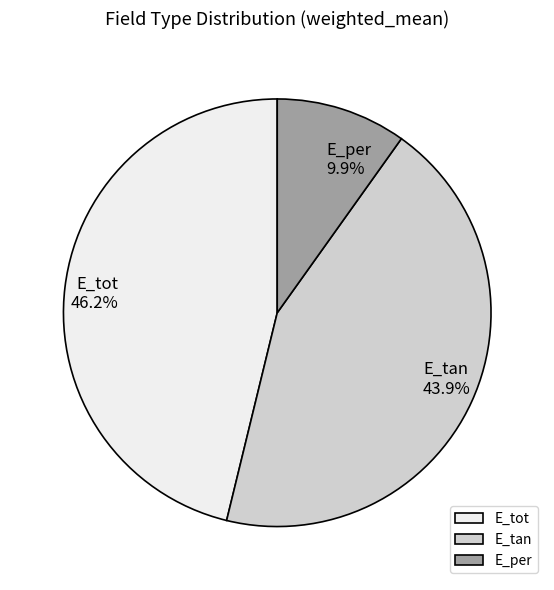

To the nearest percent, what is the difference between the largest and smallest slice percentages?

36%